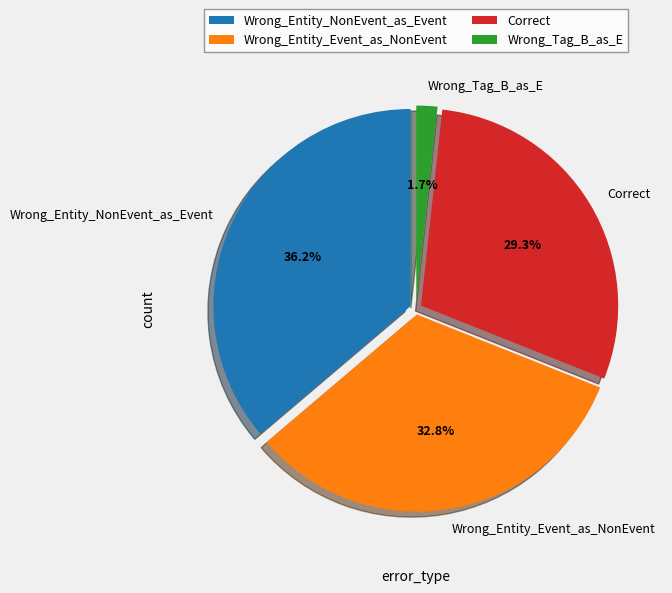

How many segments does this pie chart have?

4